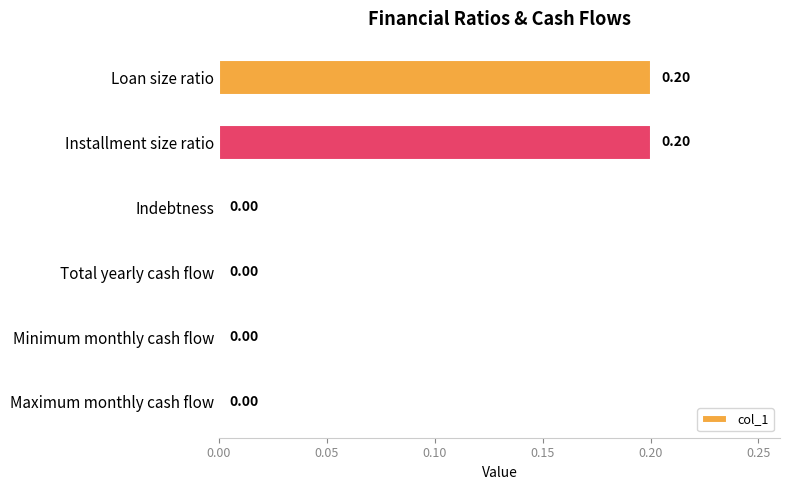

Which has a higher value, Installment size ratio or Maximum monthly cash flow?

Installment size ratio